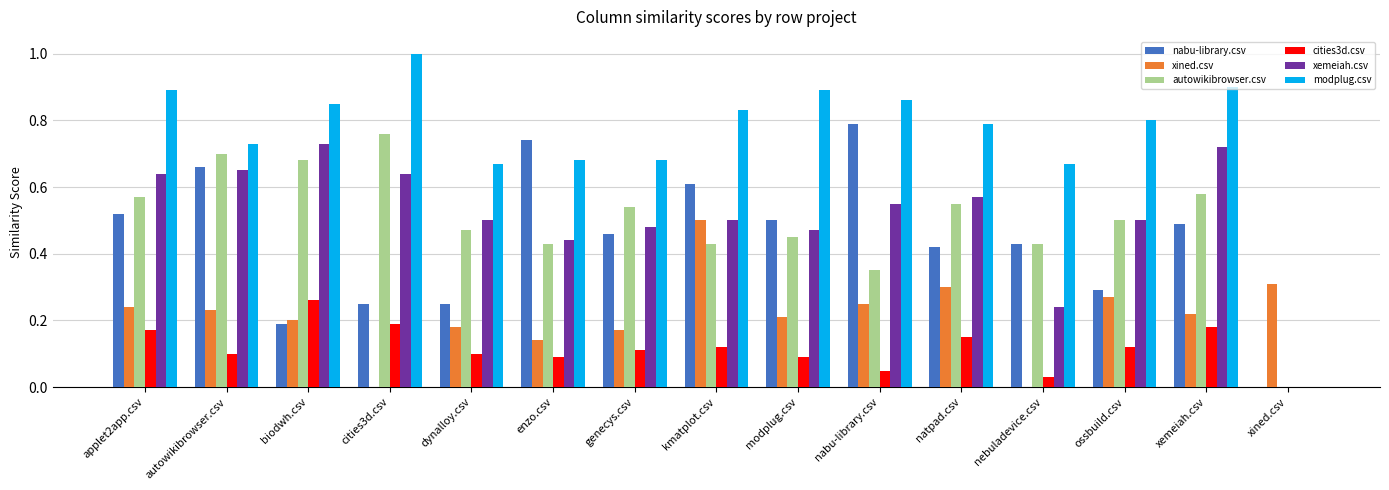

Are the bars grouped side by side (vs. stacked)?

Yes